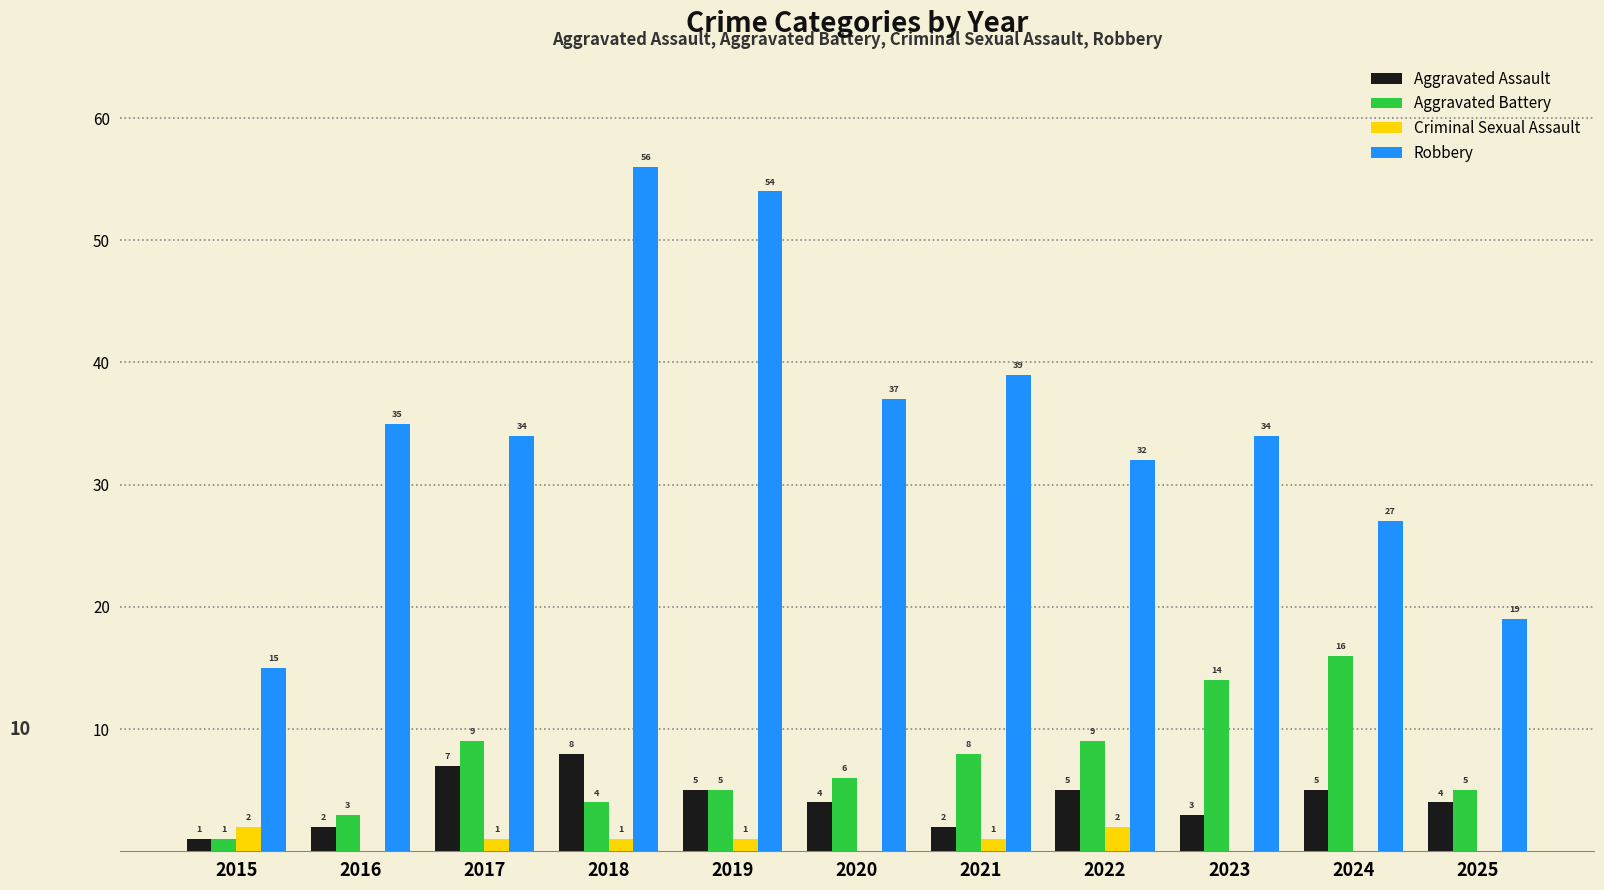

True or false: Aggravated Battery has a value of 12 at 2022.

False